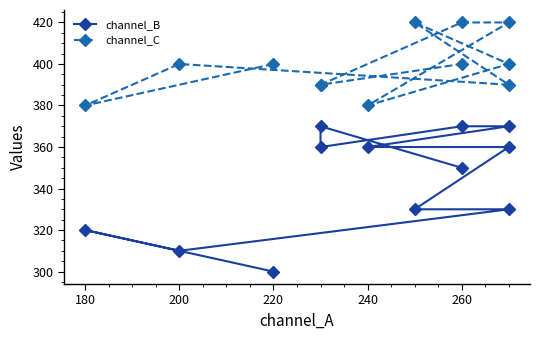

What is the average value of the channel_C series?

399